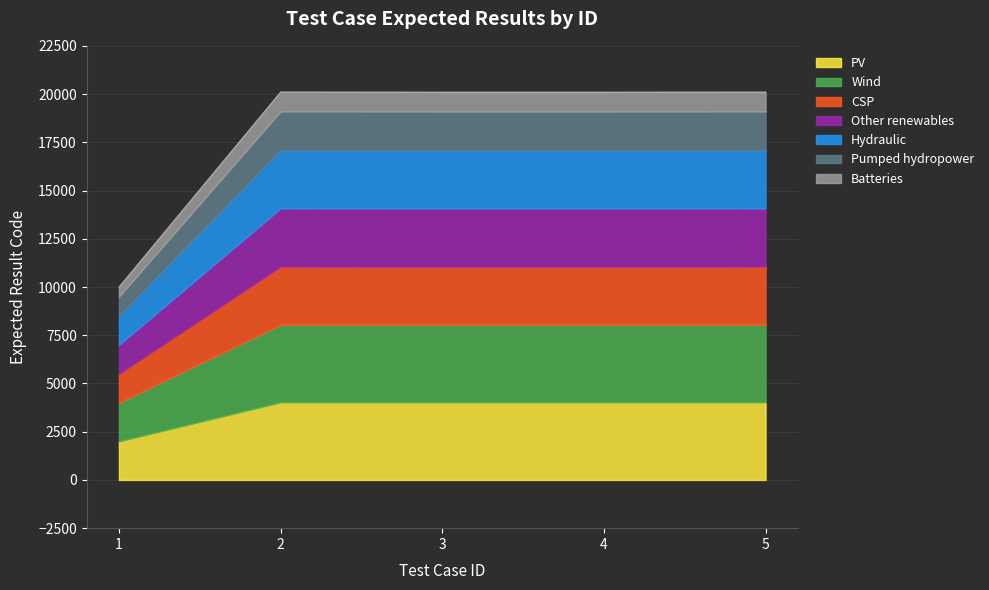

At which label is the value closest to 15055?

3